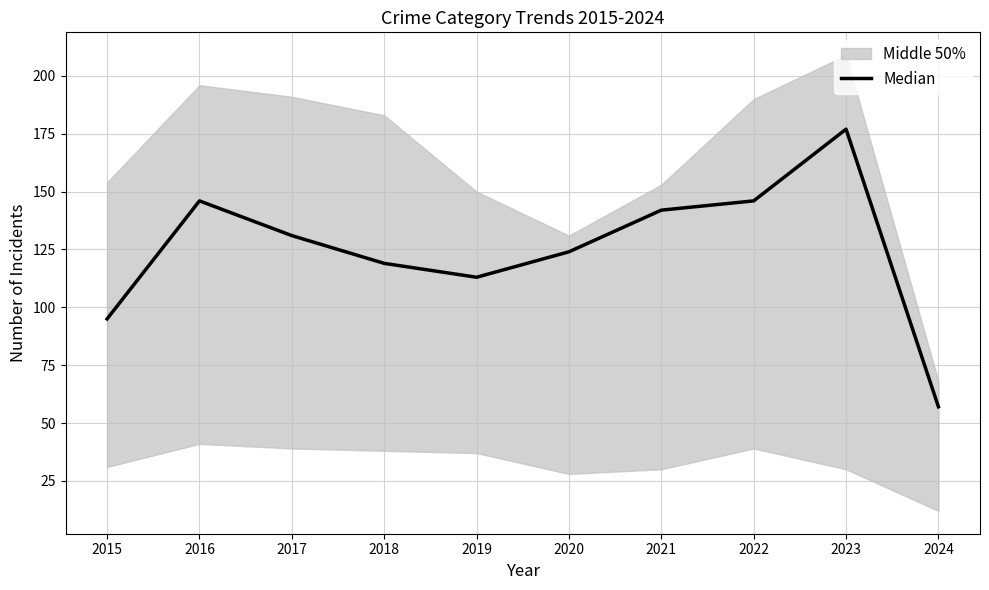

What is the value of the 10th point from the left?

57